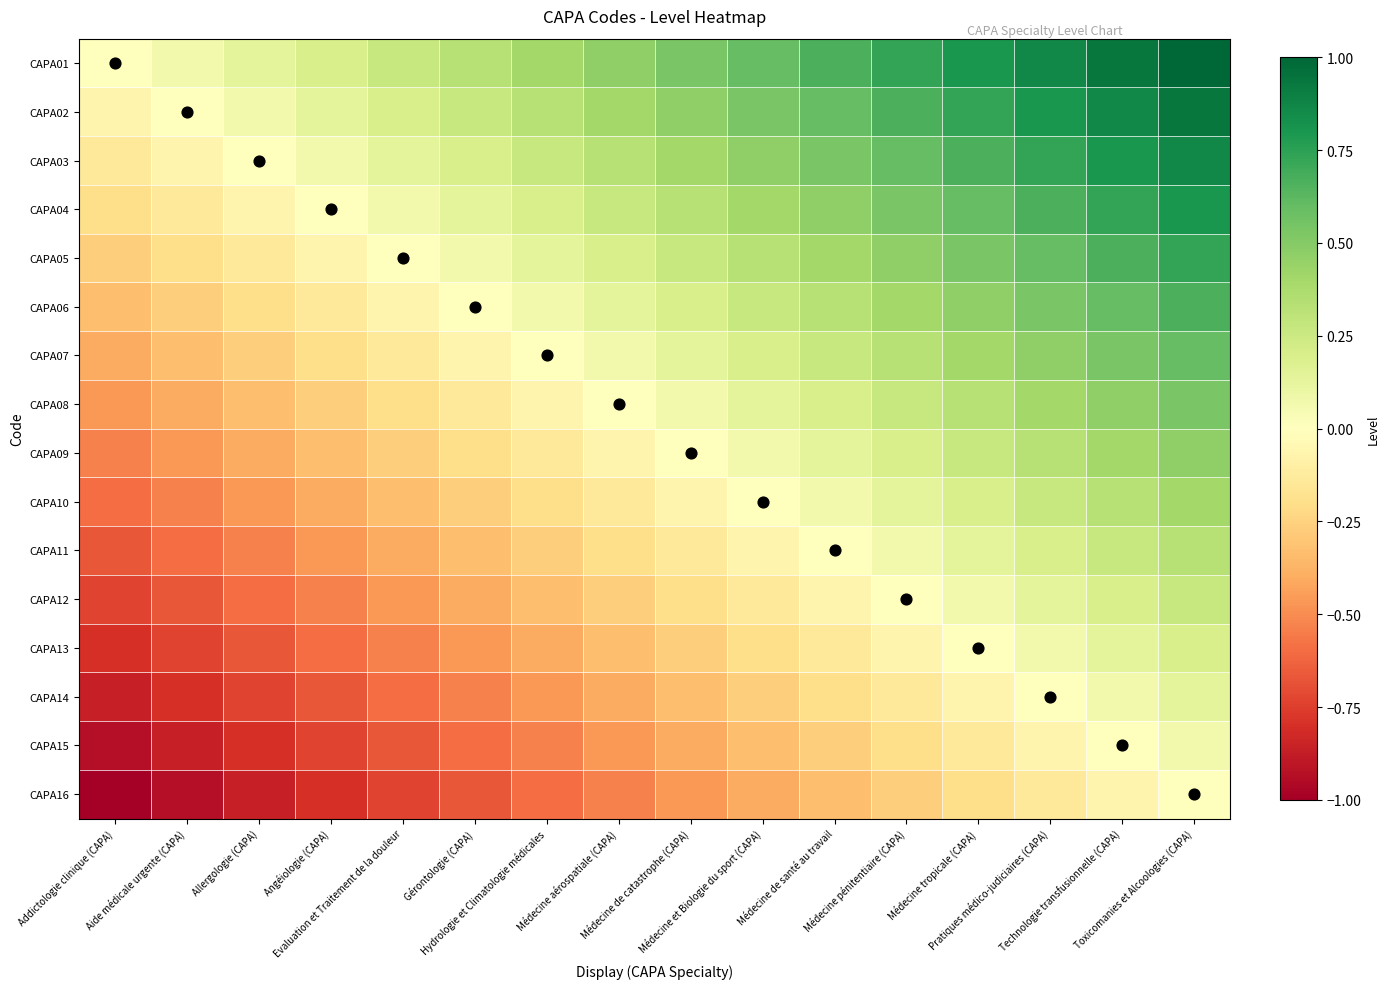

Which series has the widest spread of values?

CAPA01